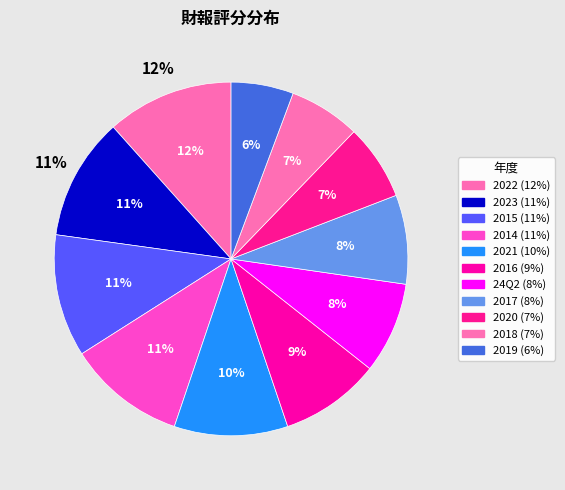

To the nearest percent, what portion does 24Q2 represent?

8%